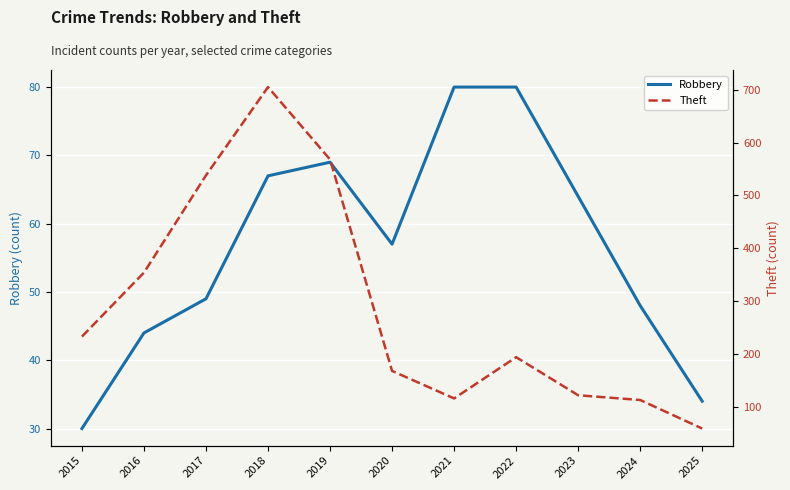

Rank the categories by Robbery value from highest to lowest.

2021, 2022, 2019, 2018, 2023, 2020, 2017, 2024, 2016, 2025, 2015